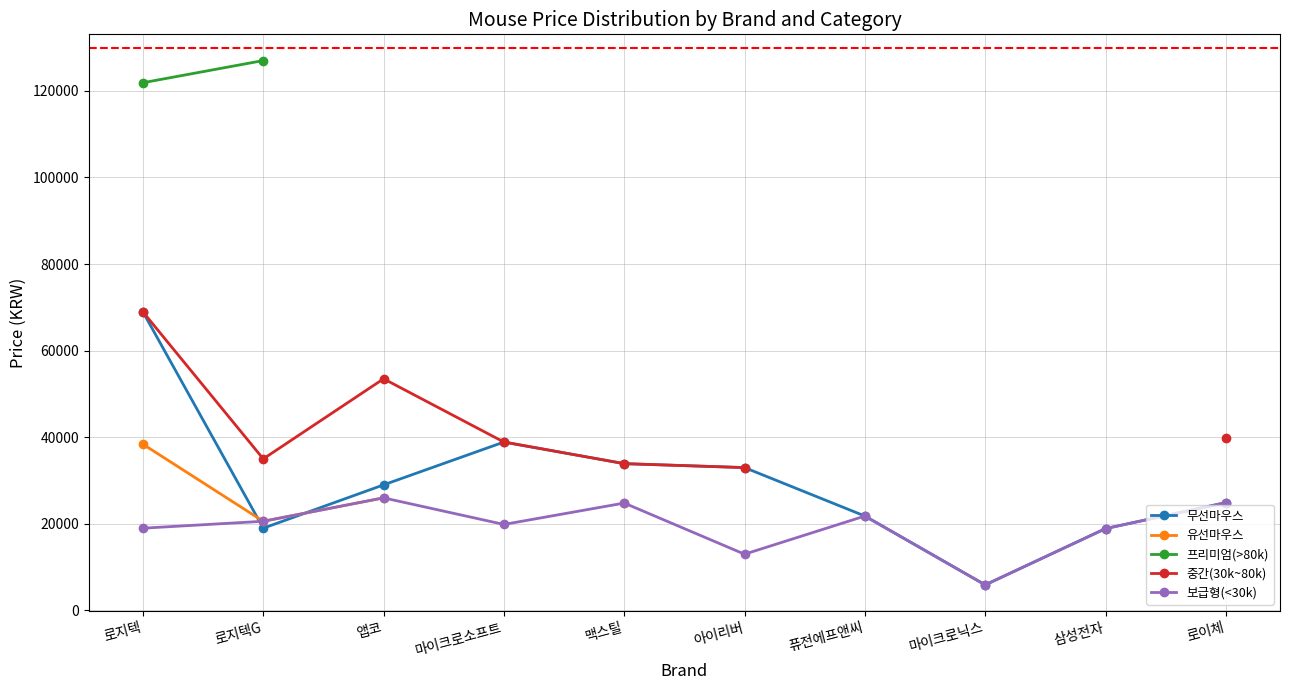

At which label does 보급형(<30k) first exceed 20590?

앱코